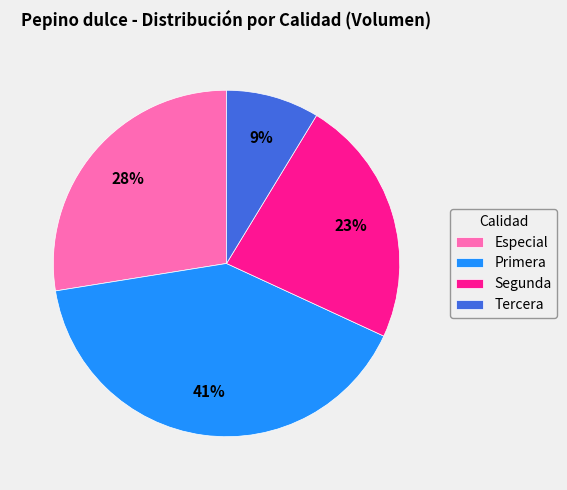

Count the number of slices in the pie.

4